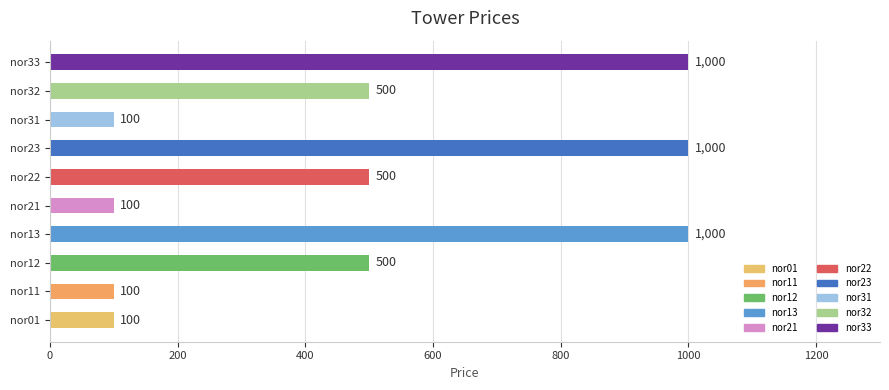

Reading bottom to top, transcribe all the data shown in this chart.

100	100	500	1000	100	500	1000	100	500	1000